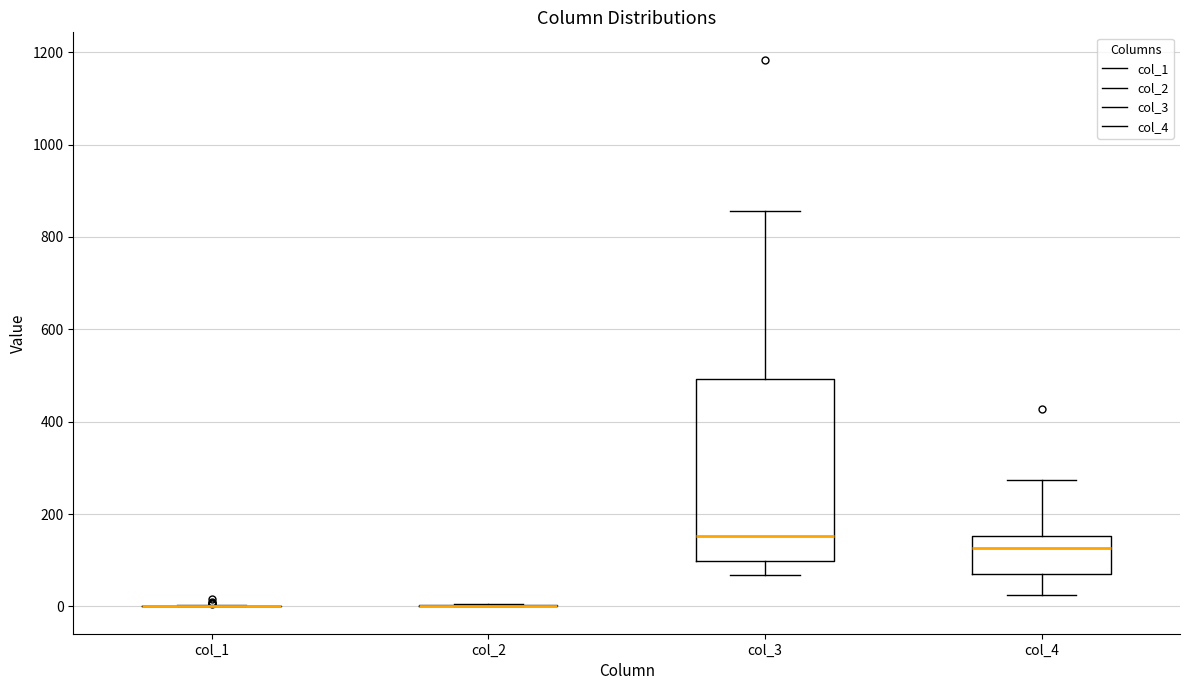

Reading left to right, transcribe this box plot: for each box, give where its median line is, the range the box spans, and where its two whiskers end, as read against the y-axis. The values are not printed on the chart, so give them approximately, as read against the axis.

col_1: box collapsed to a line at 0, whiskers 0 to 0
col_2: box collapsed to a line at 0, whiskers 0 to 0
col_3: median 160, box 100 to 500, whiskers 60 to 860
col_4: median 120, box 80 to 160, whiskers 20 to 280